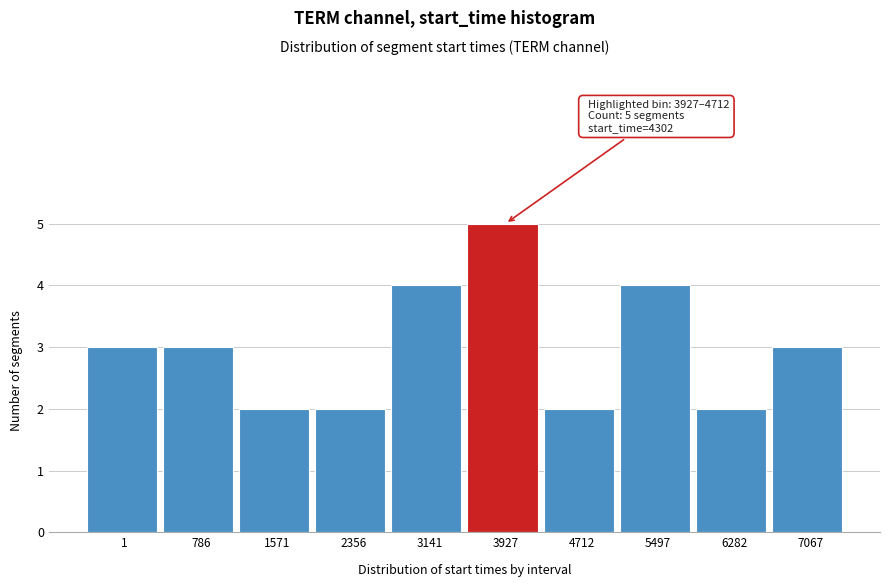

Reading left to right, extract all data points from this chart.

1=3	786=3	1571=2	2356=2	3141=4	3927=5	4712=2	5497=4	6282=2	7067=3